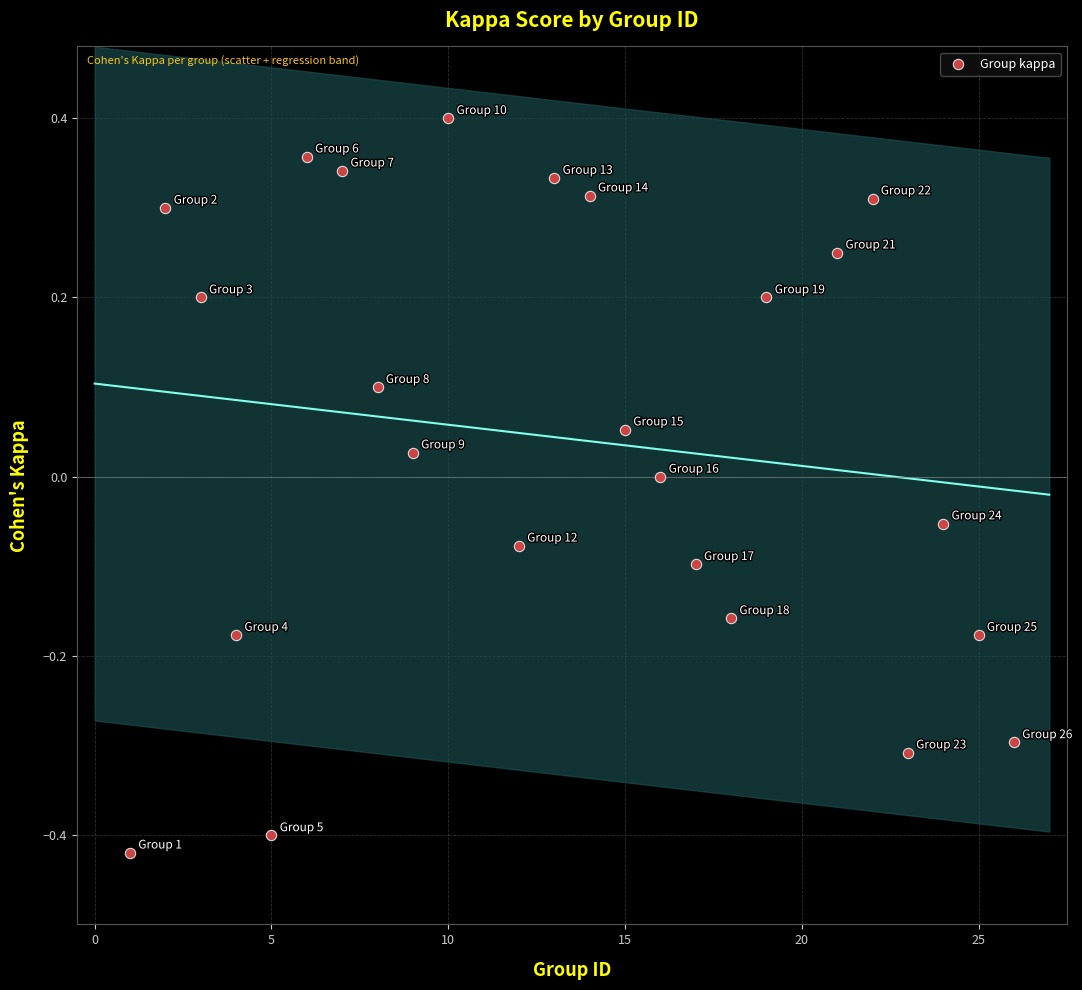

What is the range of Y values (max minus min)?

0.8